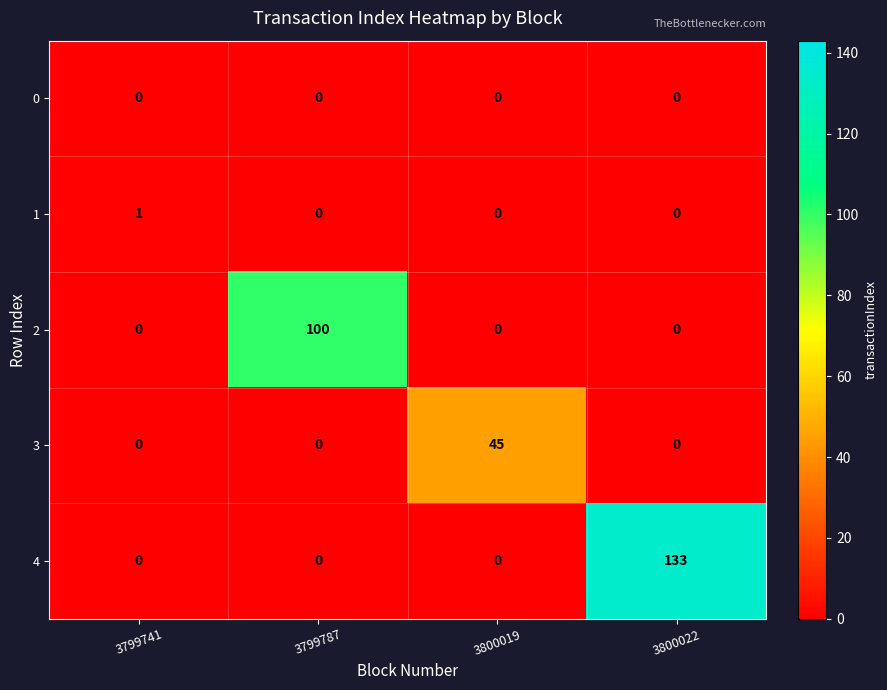

Count the 3 values in the range 0 to 45.

4